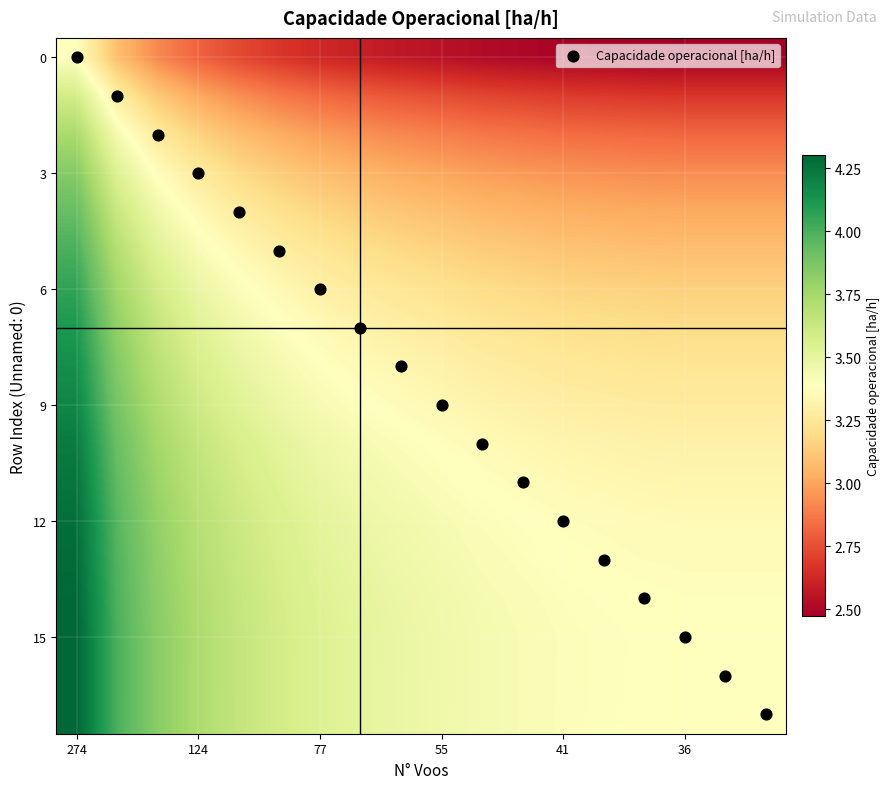

At which category does the chart reach its peak across all series?

17